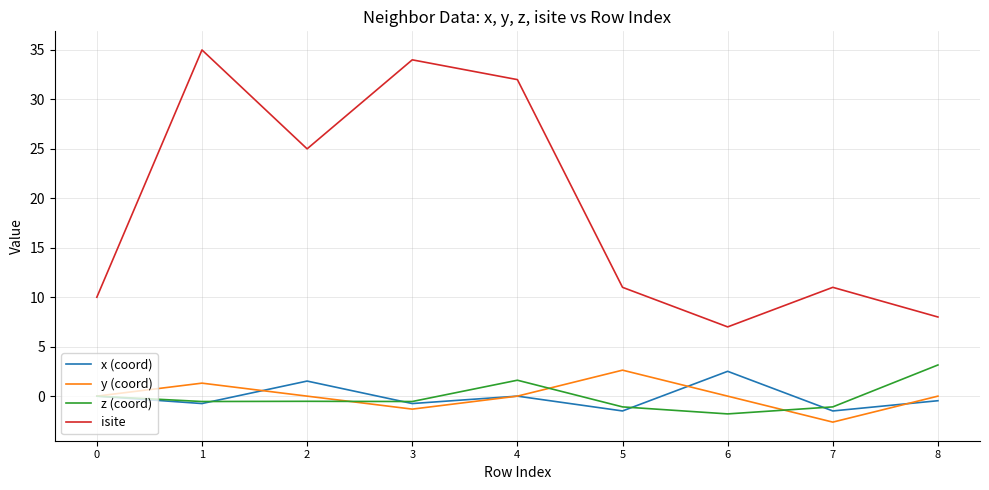

Rank the series at 5 from highest to lowest value.

isite, y (coord), z (coord), x (coord)